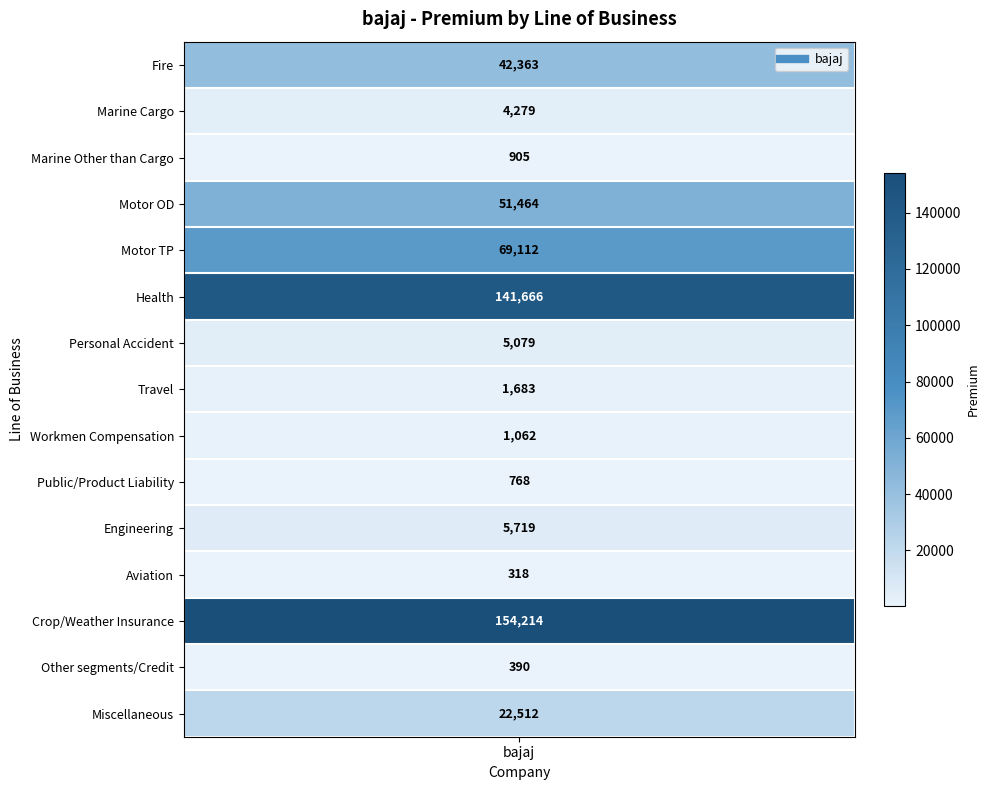

How many distinct data groups are displayed?

1